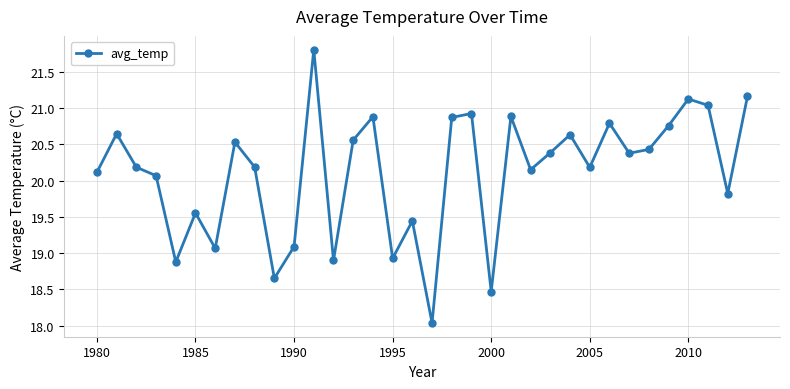

What is the value of the 19th point from the left?

20.9